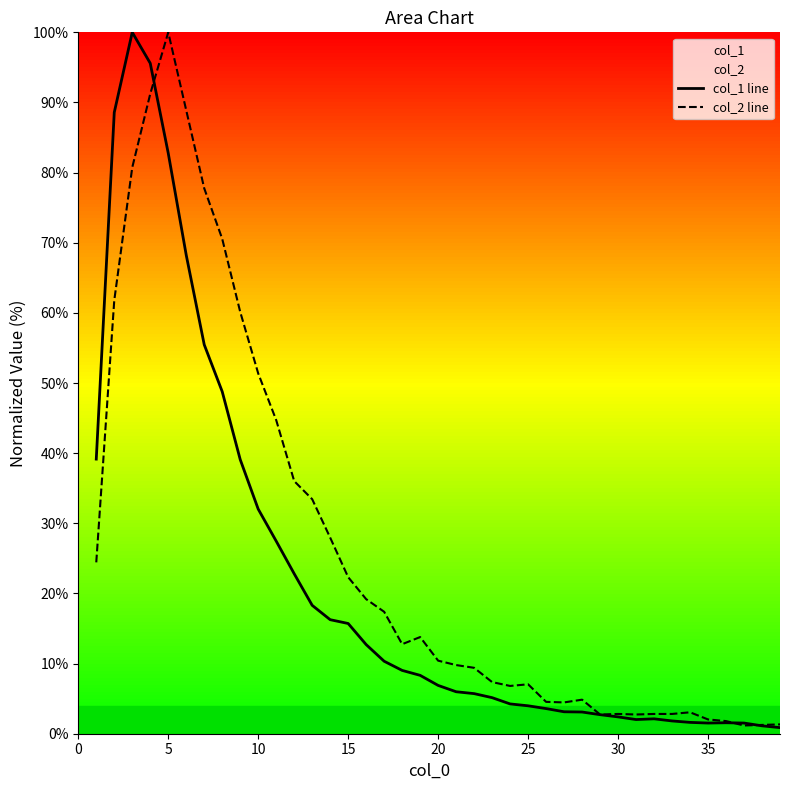

What is the minimum value shown in the chart?

0.9